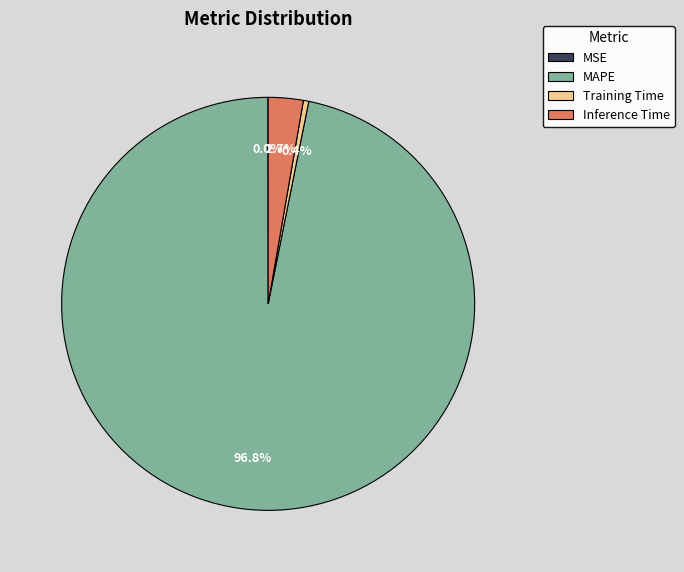

Does any single category account for the majority?

Yes